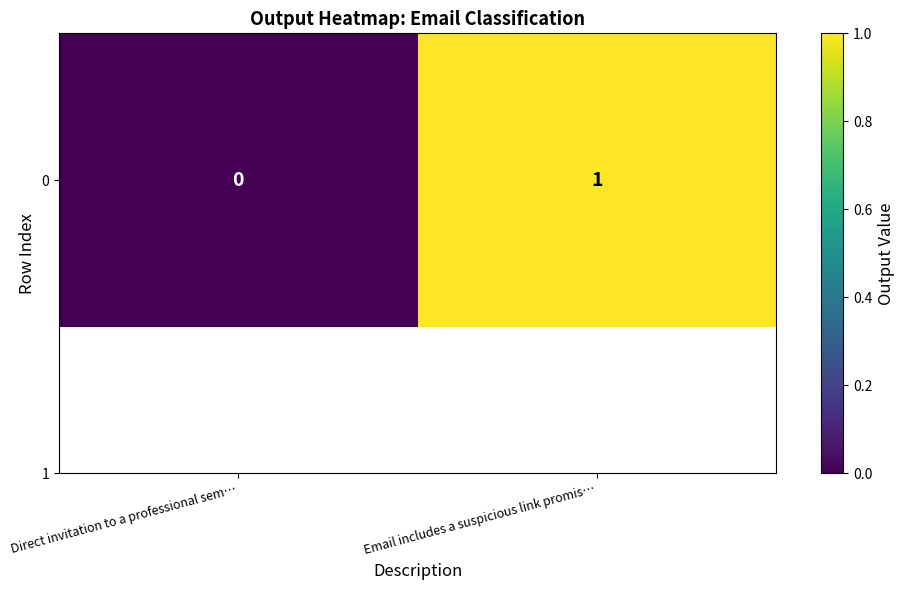

What is the greatest value displayed?

1